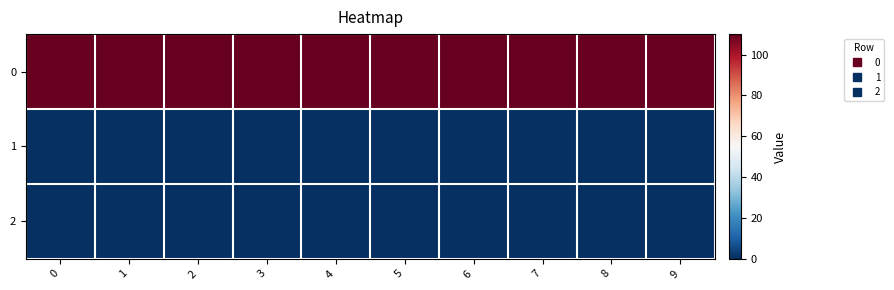

What is the greatest value displayed?

110.0